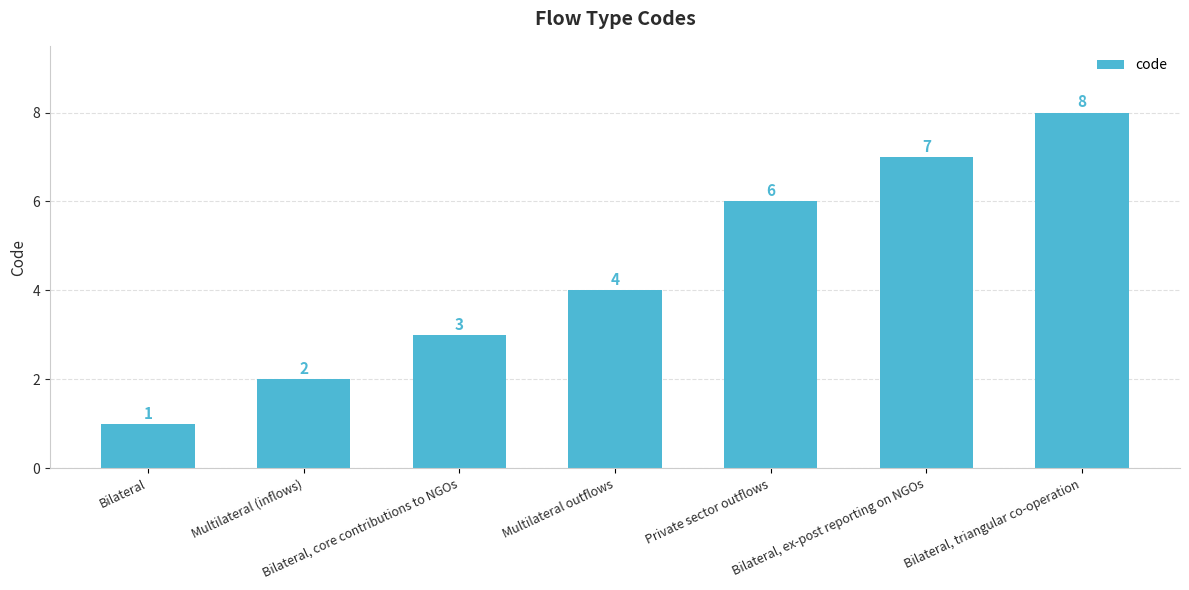

How many values are between 2 and 7?

5